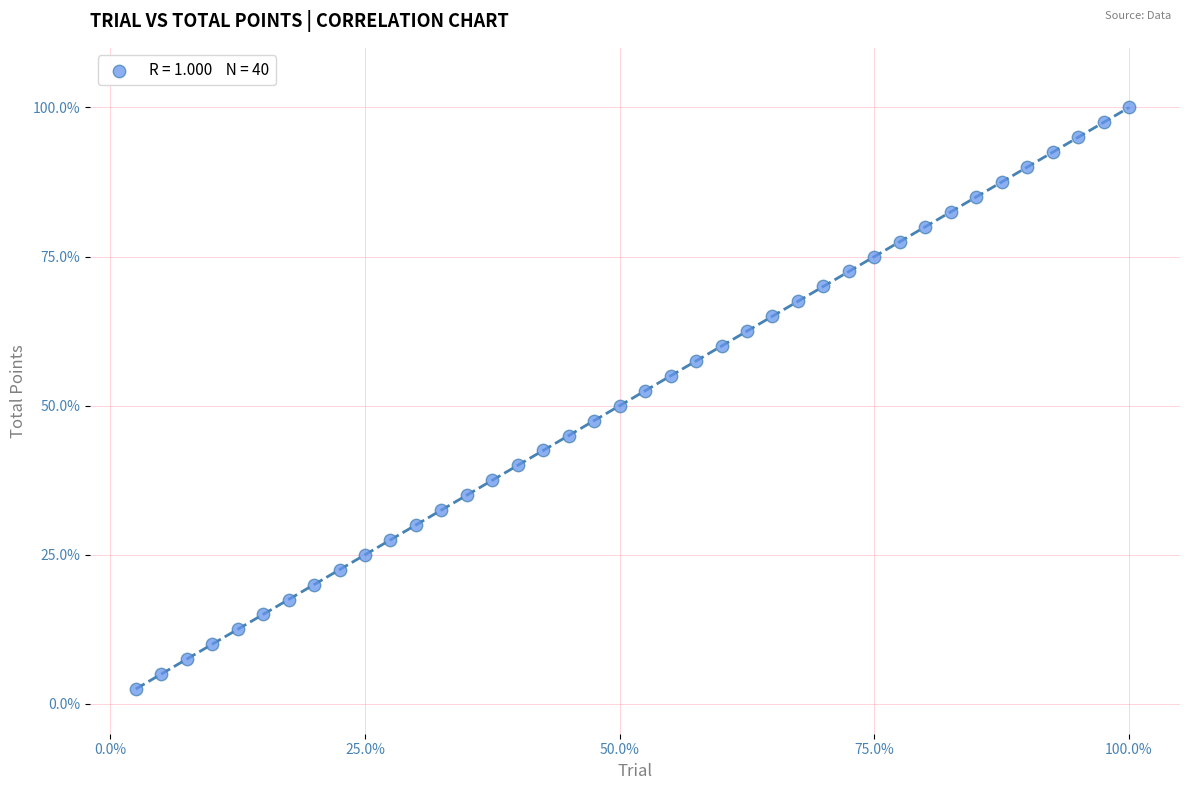

What is the range of Y values (max minus min)?

97.5